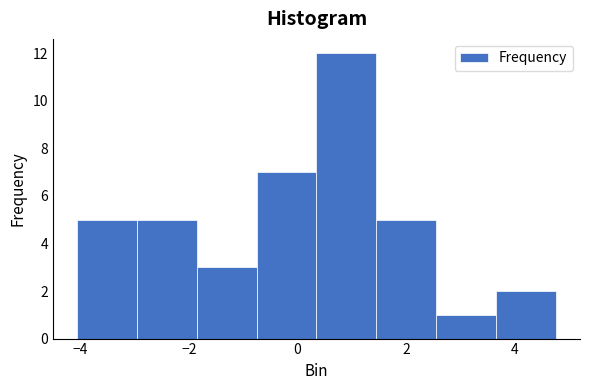

Reading left to right, list every bar in this chart as the range it spans on the x-axis followed by its height. Neither the bar edges nor the heights are printed on the chart, so give them approximately, as read against the axes.

-4.0 to -3.0: 5
-3.0 to -1.8: 5
-1.8 to -0.8: 3
-0.8 to 0.4: 7
0.4 to 1.4: 12
1.4 to 2.6: 5
2.6 to 3.6: 1
3.6 to 4.8: 2